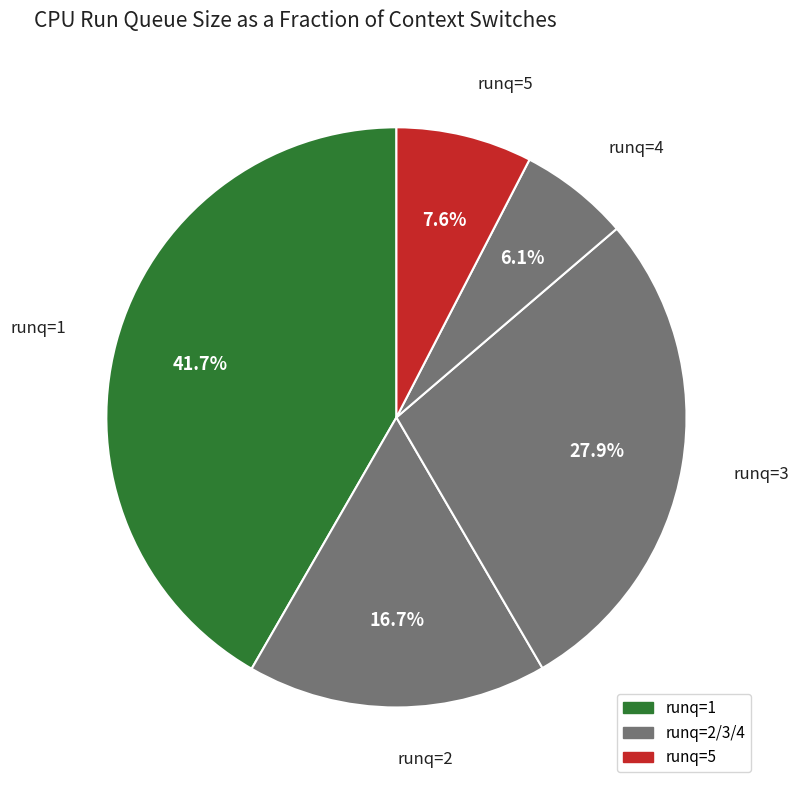

Which category has the biggest portion of the pie?

1